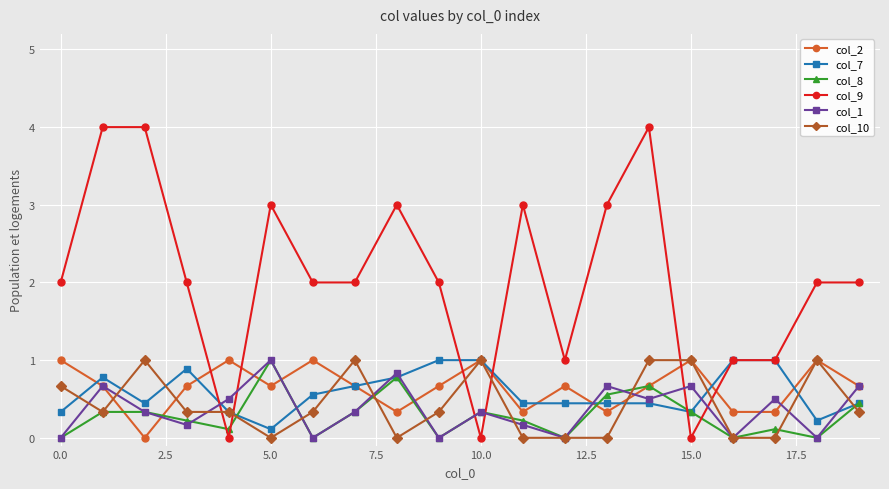

What is the maximum value for col_9?

4.0